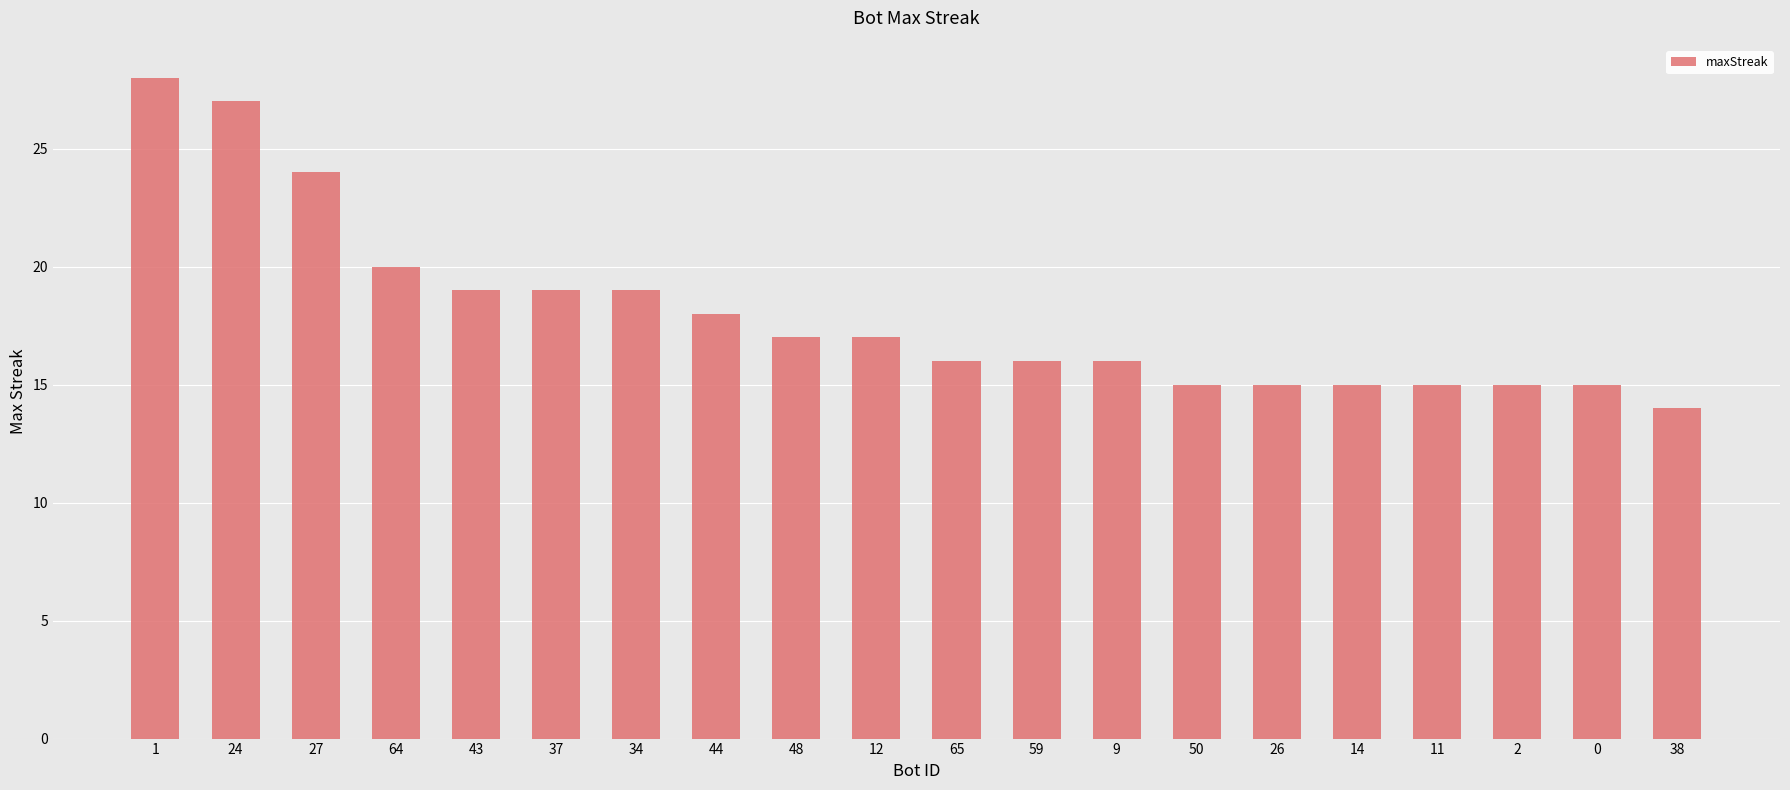

What is the smallest value displayed?

14